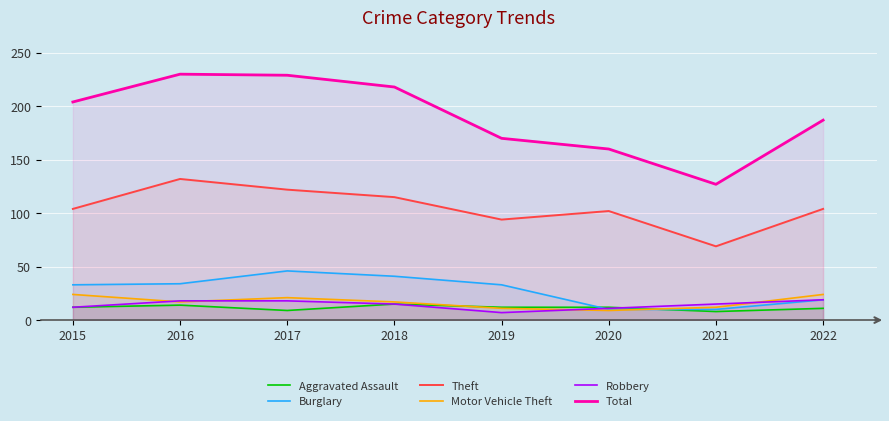

What is the total value across all series at 2015?

389